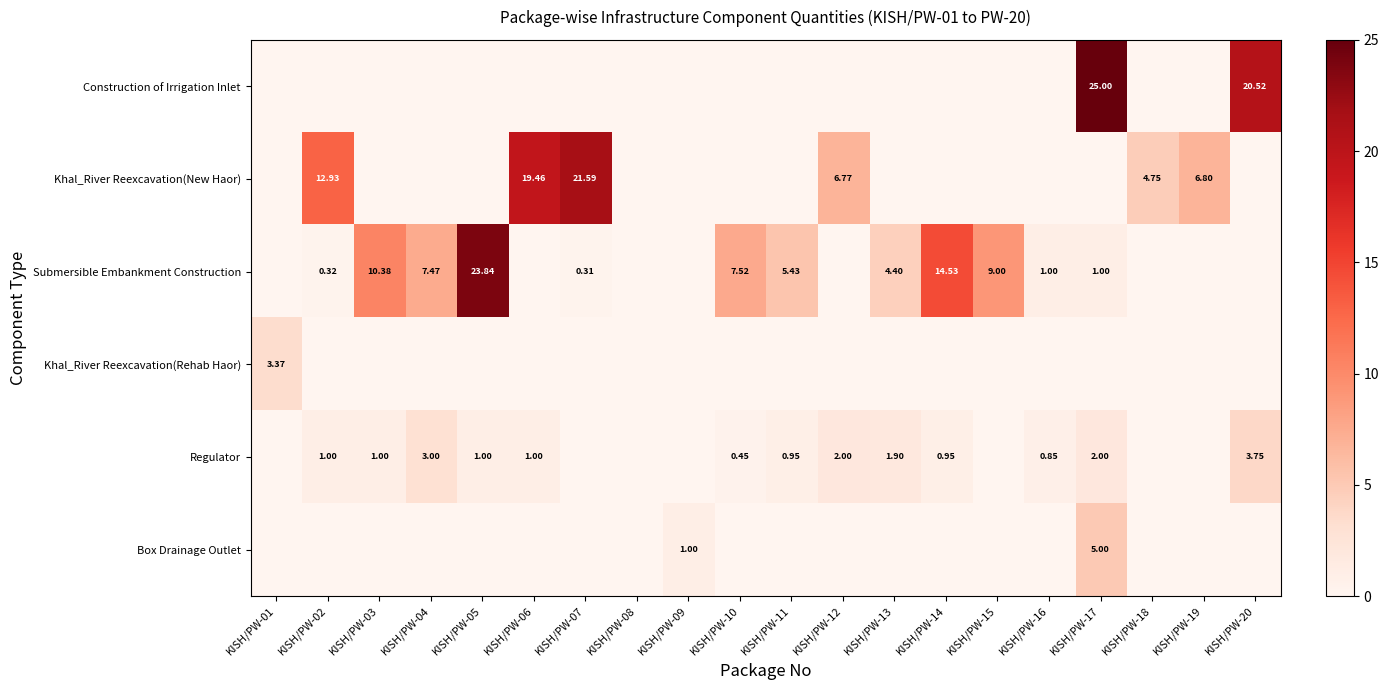

Is the value of Submersible Embankment Construction at KISH/PW-10 greater than the value of Regulator at KISH/PW-12?

Yes